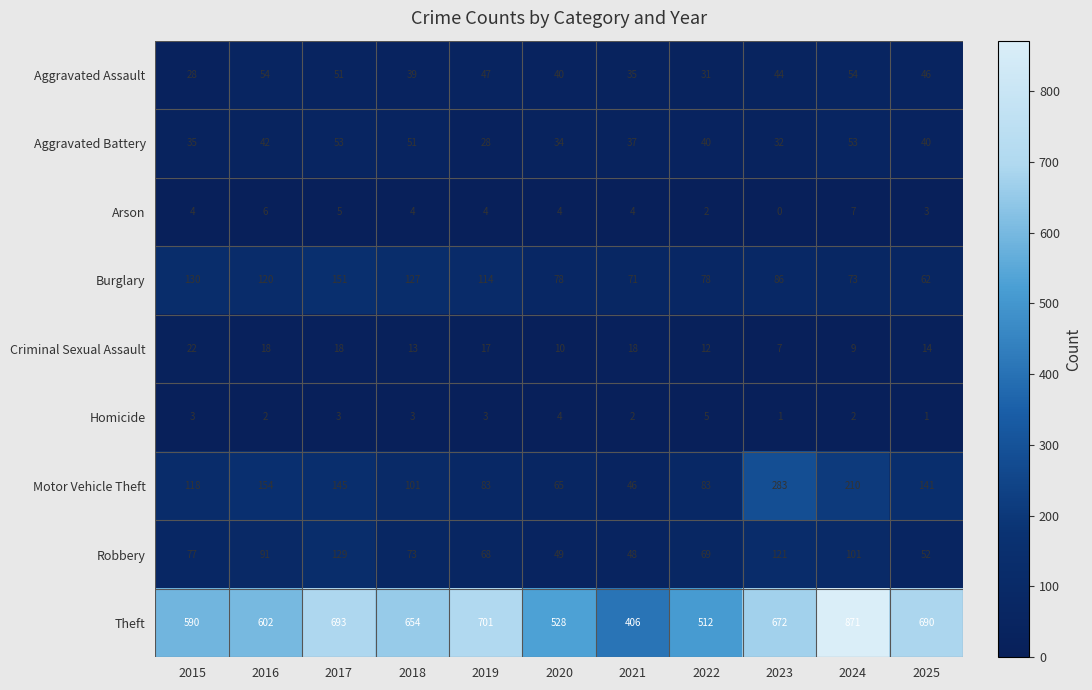

What is the sum of the Aggravated Assault values at 2018 and 2024?

93